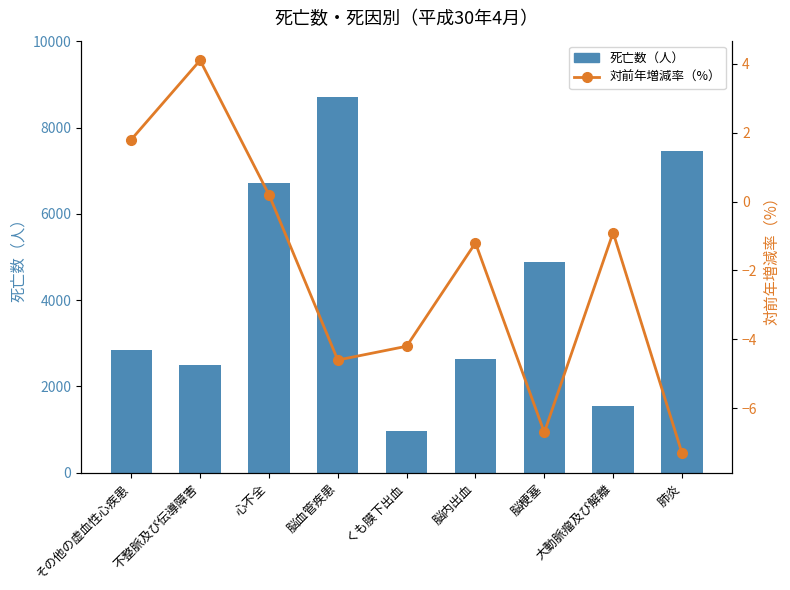

The 対前年増減率（%） series shows 0.2 at 心不全. True or false?

True